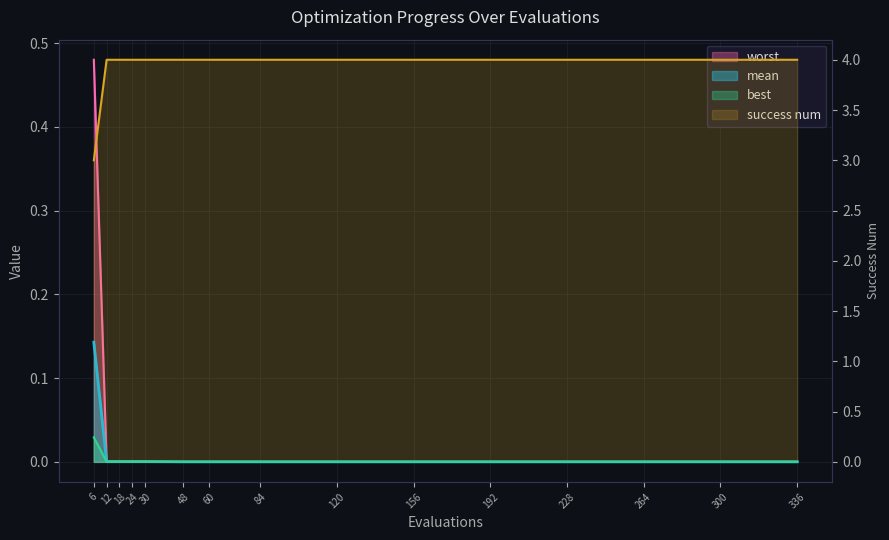

True or false: best and success num intersect in this chart.

False